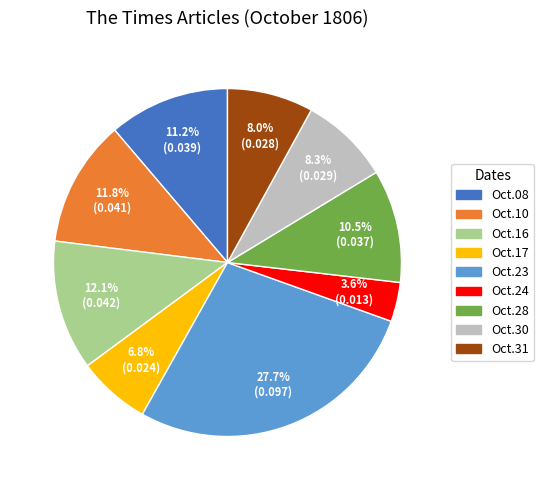

Is there a majority slice in this chart?

No